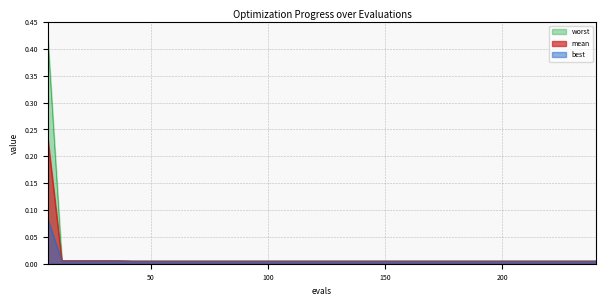

True or false: worst and mean cross at least once.

False